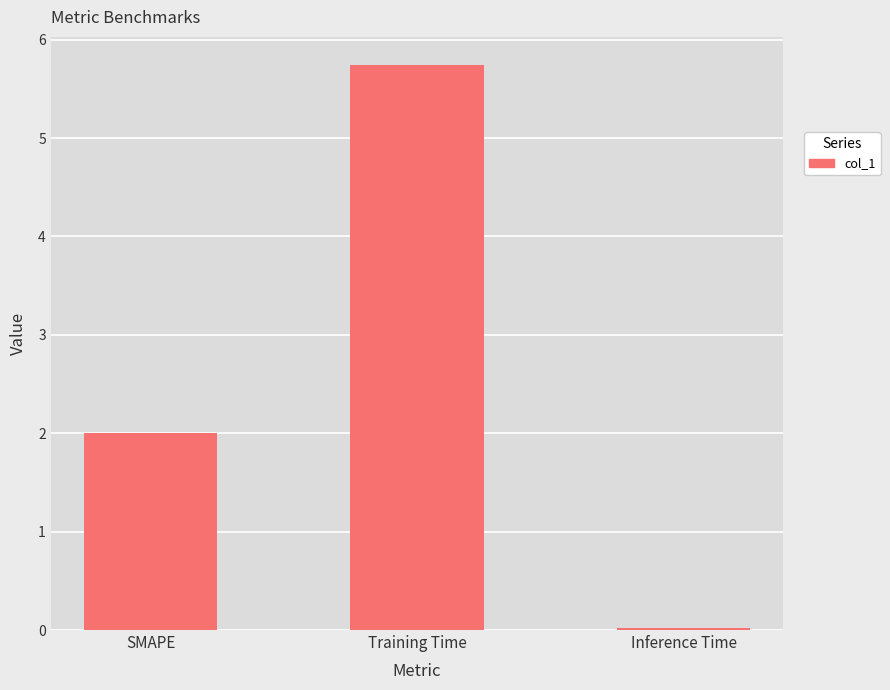

How many categories are shown in the chart?

3